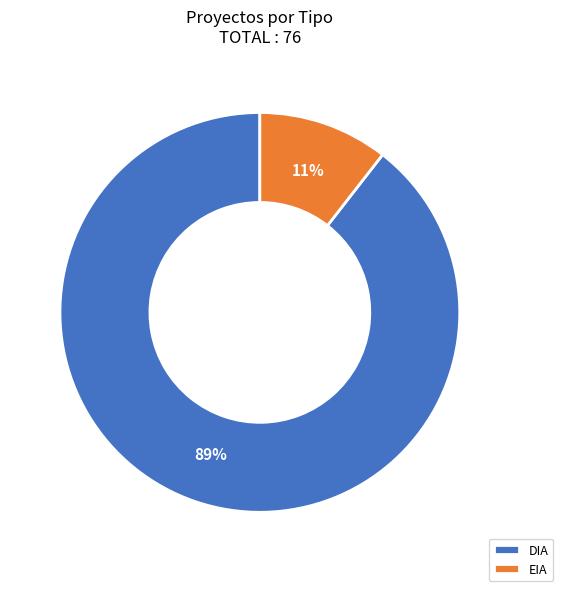

Which slice is the largest?

DIA